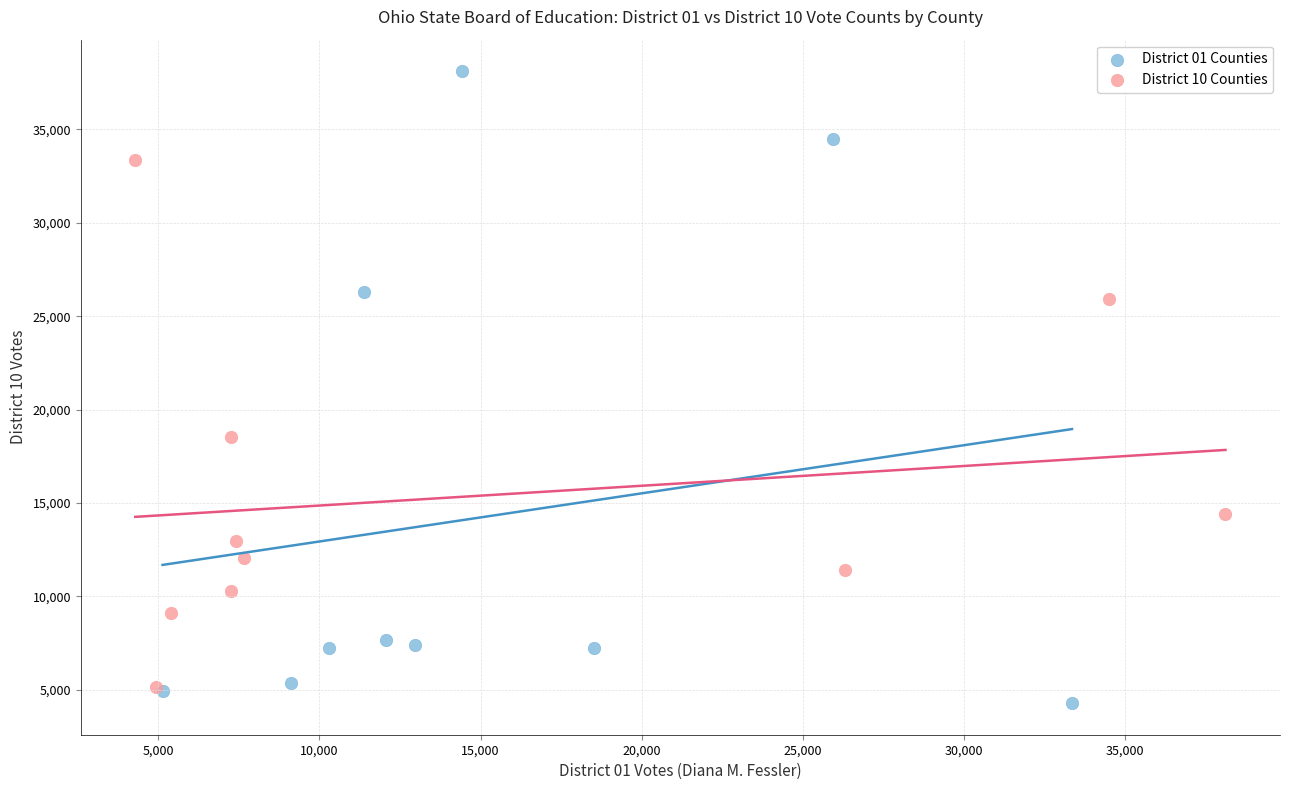

Which series contains the highest Y value?

District 01 Counties